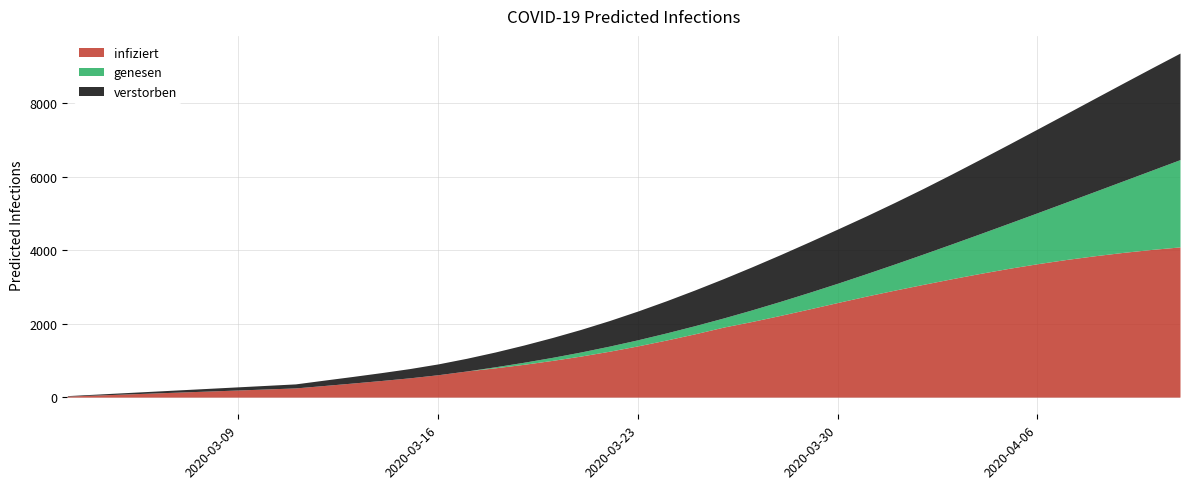

At which category is the sum across all series the highest?

39